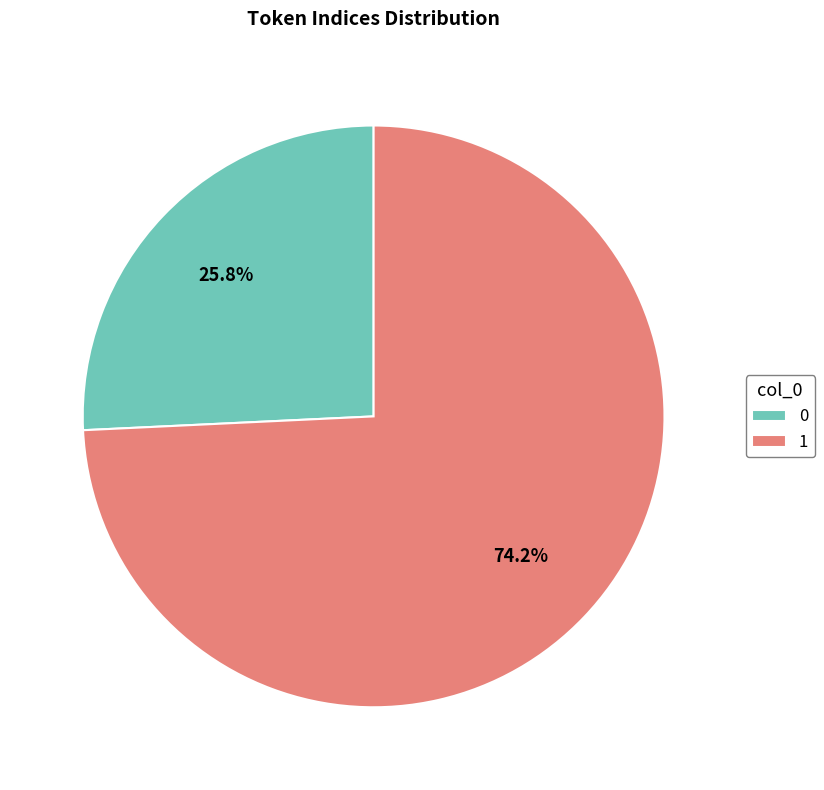

How many slices are in this pie chart?

2